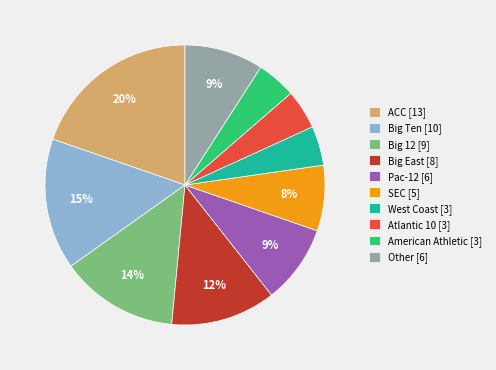

Is it true that Atlantic 10 [3] is 5% of the pie?

True